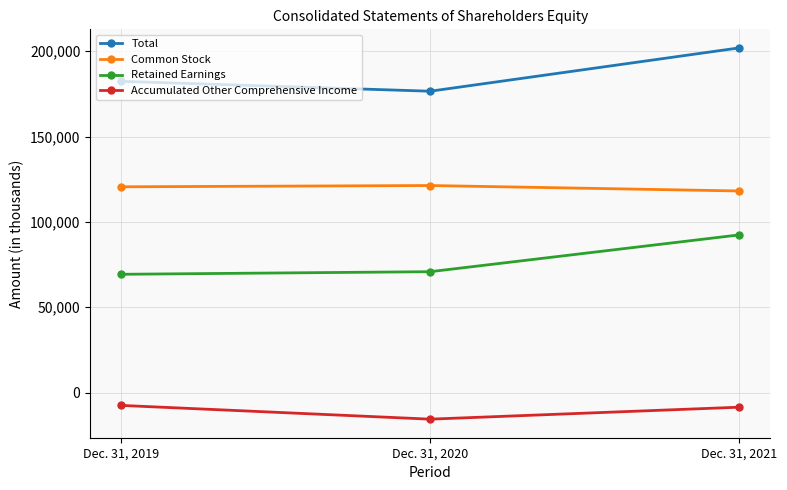

What is the difference between the maximum and minimum values in the Accumulated Other Comprehensive Income series?

8059